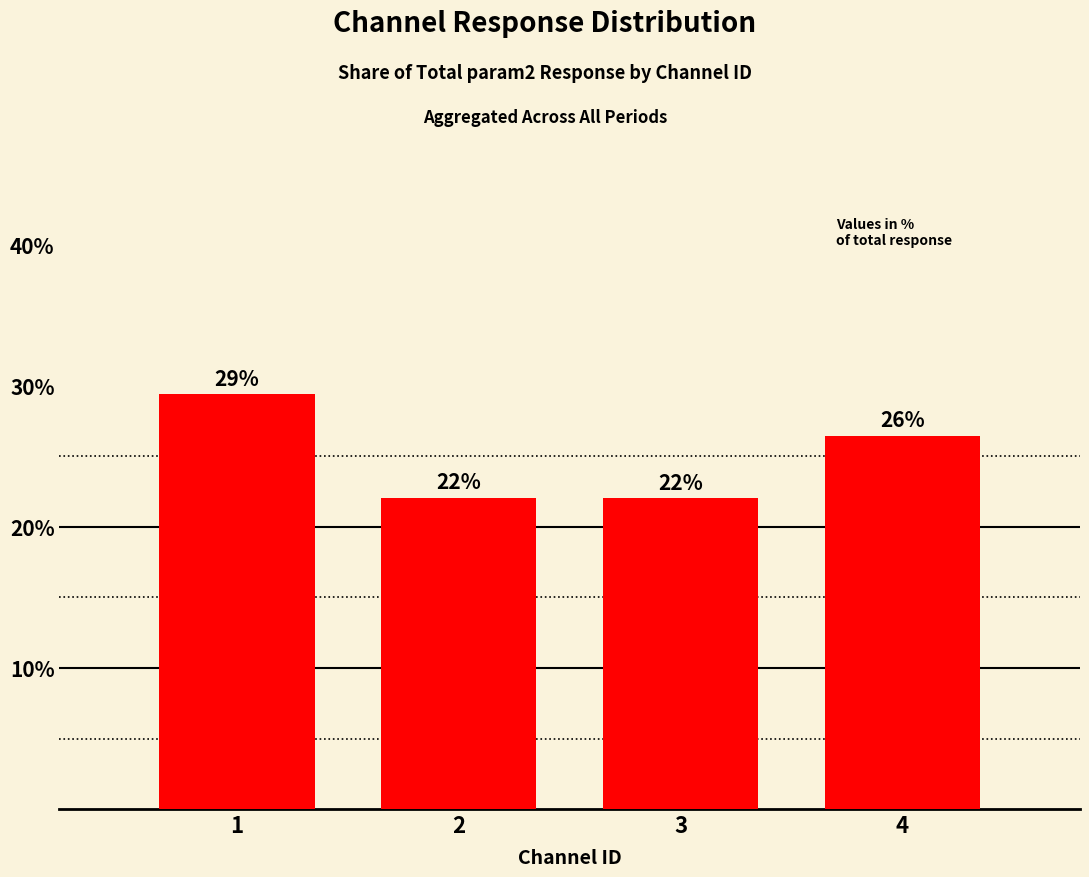

What is the minimum value shown in the chart?

22.0